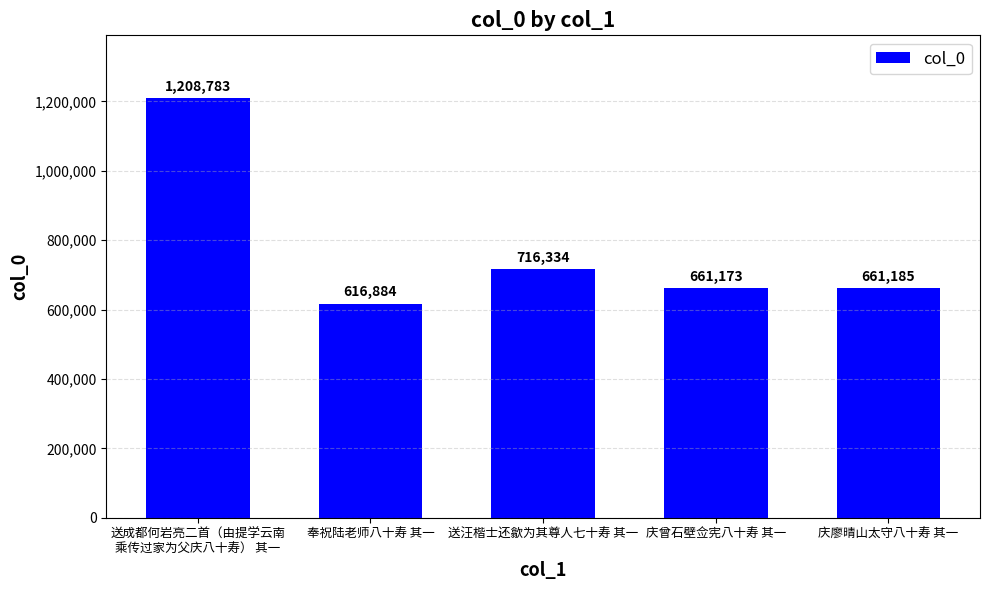

How many categories are shown in the chart?

5